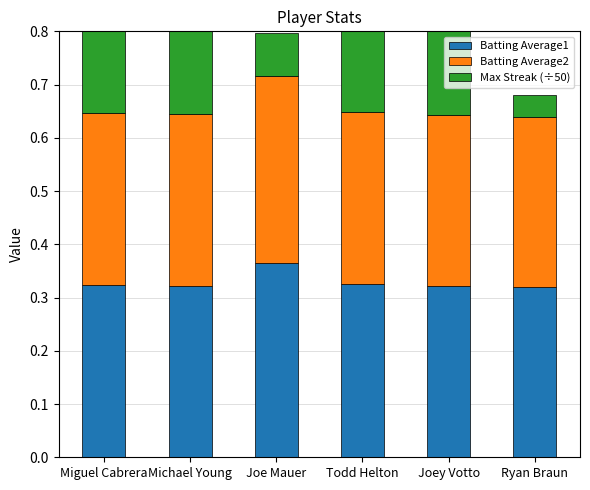

Which category has the highest value in the Batting Average2 series?

Joe Mauer